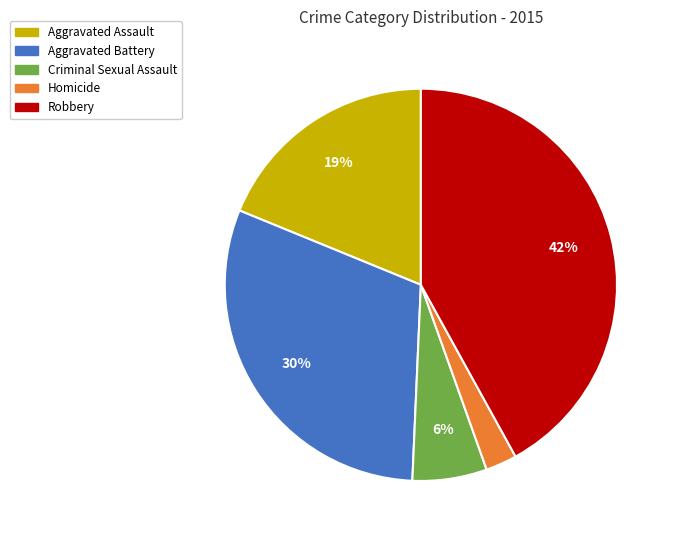

True or false: Criminal Sexual Assault accounts for 6% of the total.

True